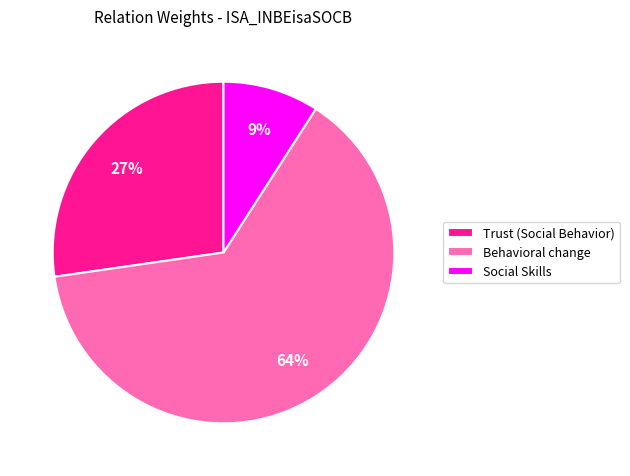

How many slices are in this pie chart?

3